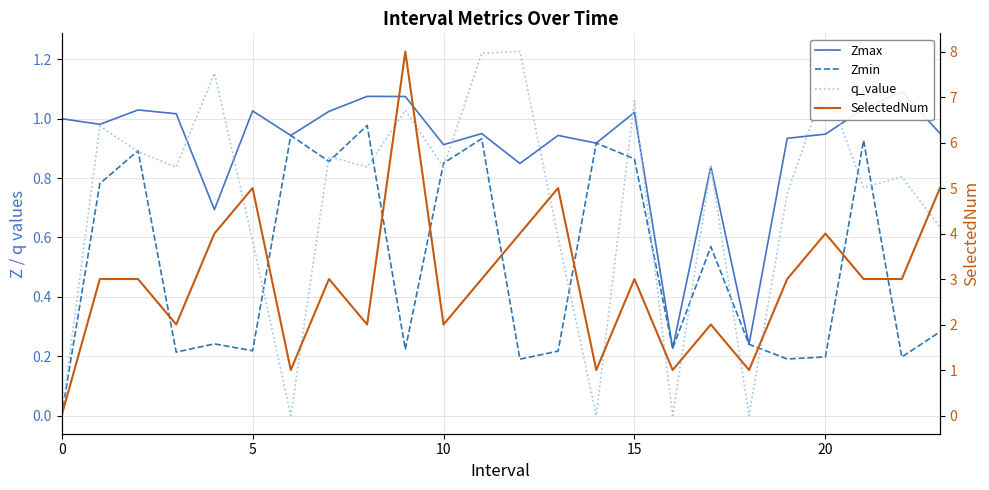

What is the label of the 16th point from the left?

15